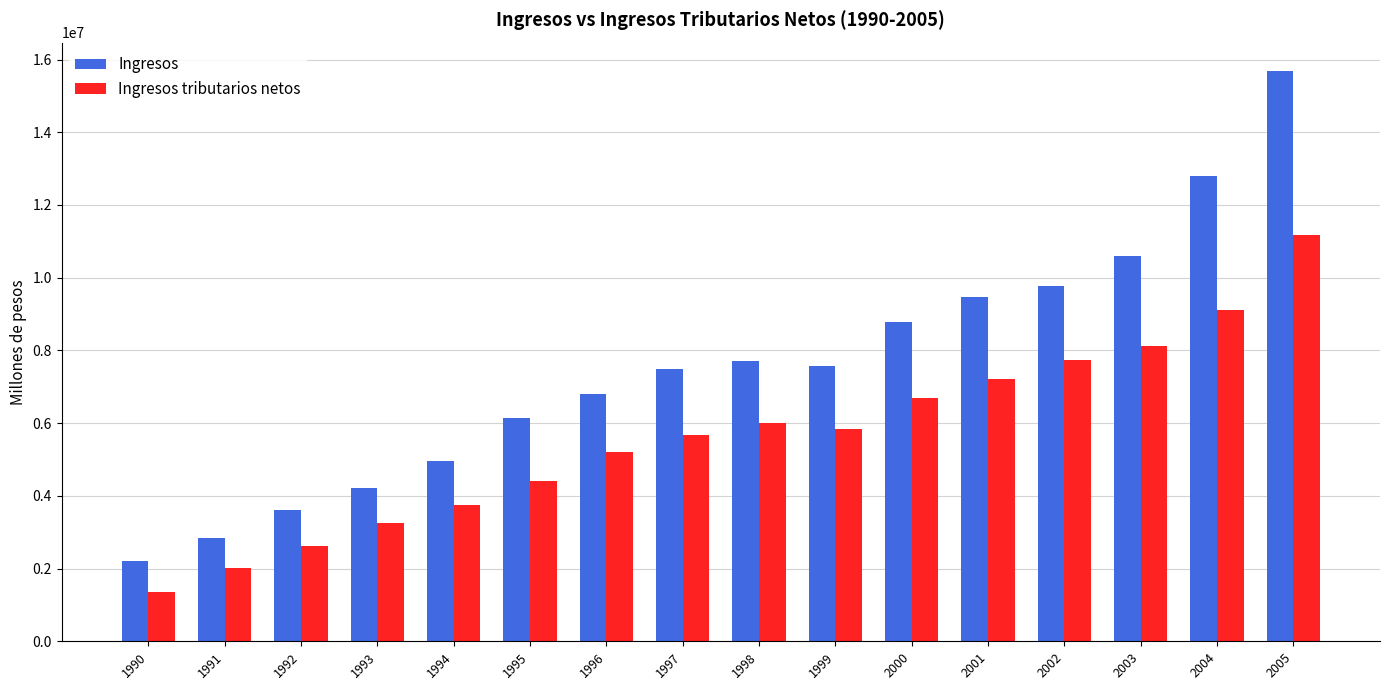

The value of Ingresos at 1992 is 3604739. True or false?

True